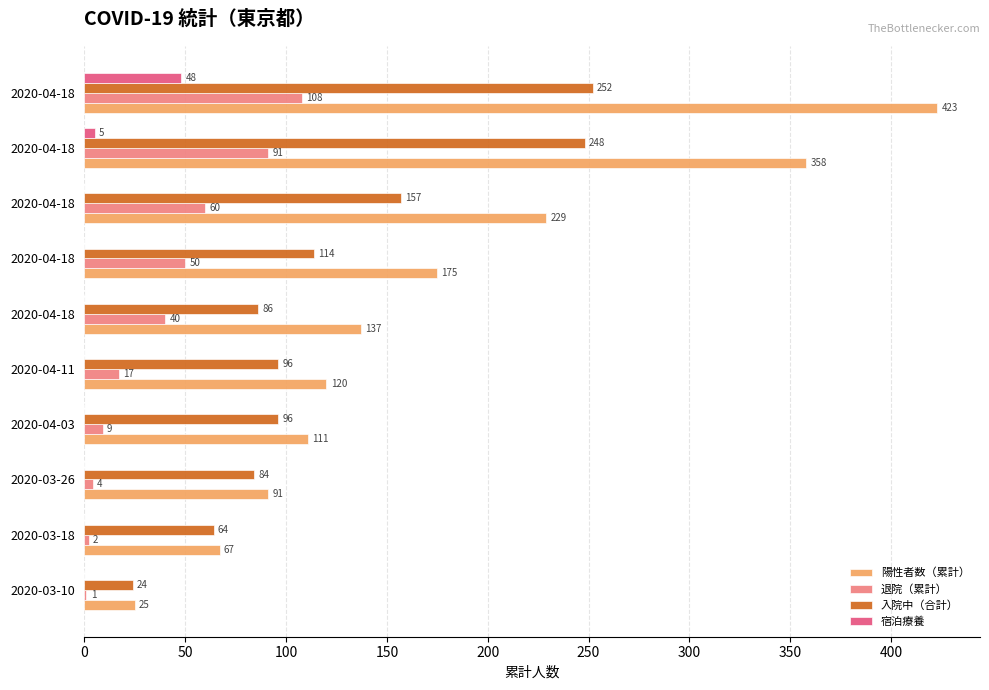

At how many categories does at least one series exceed 12?

10